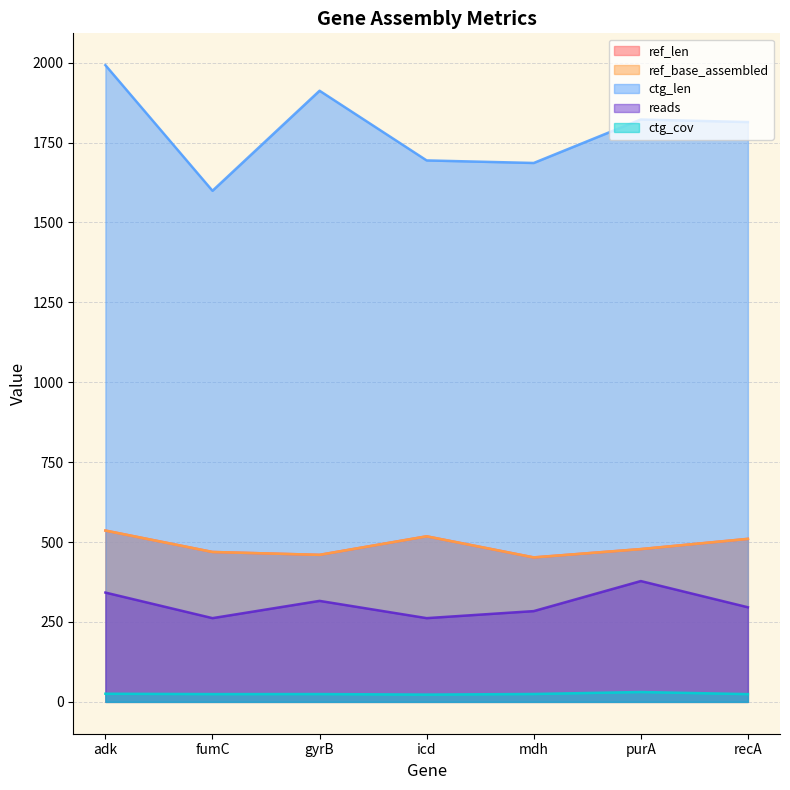

Count the reads values in the range 262 to 342.

6